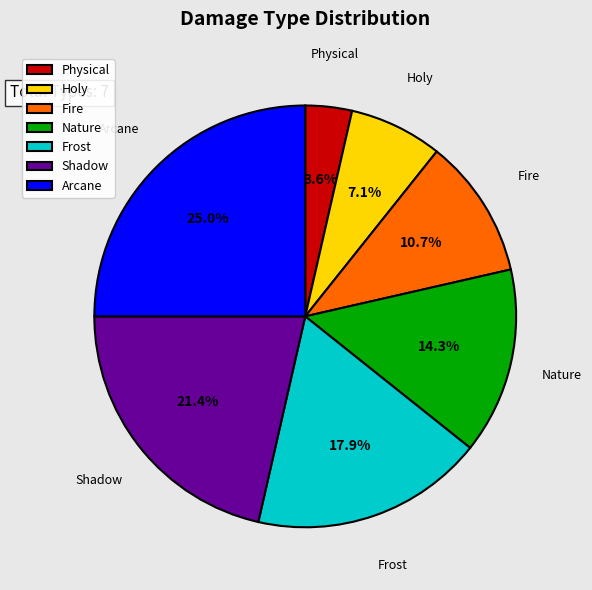

Does Frost account for over 50% of the chart?

No